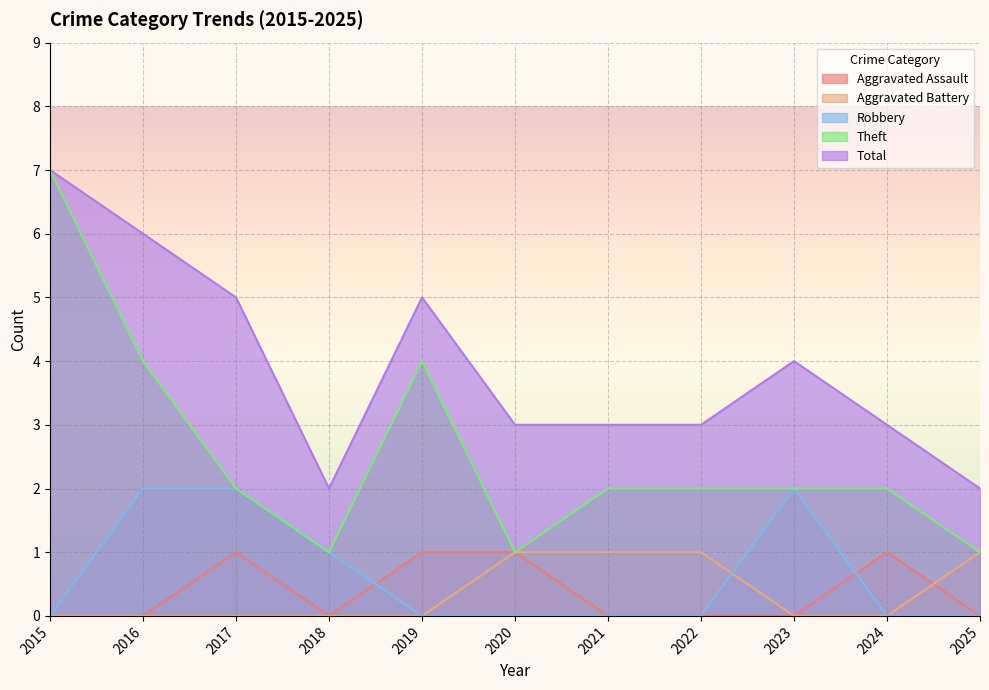

Reading right to left, transcribe all the data shown in this chart.

Aggravated Assault: 0	1	0	0	0	1	1	0	1	0	0
Aggravated Battery: 1	0	0	1	1	1	0	0	0	0	0
Robbery: 0	0	2	0	0	0	0	1	2	2	0
Theft: 1	2	2	2	2	1	4	1	2	4	7
Total: 2	3	4	3	3	3	5	2	5	6	7